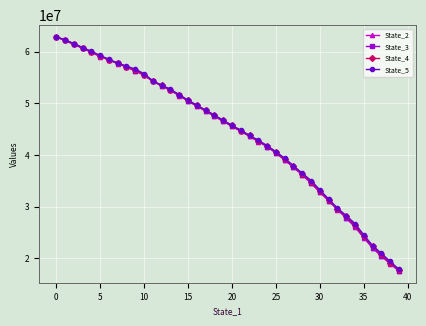

What is the lowest value of the State_4 series?

17736210.1